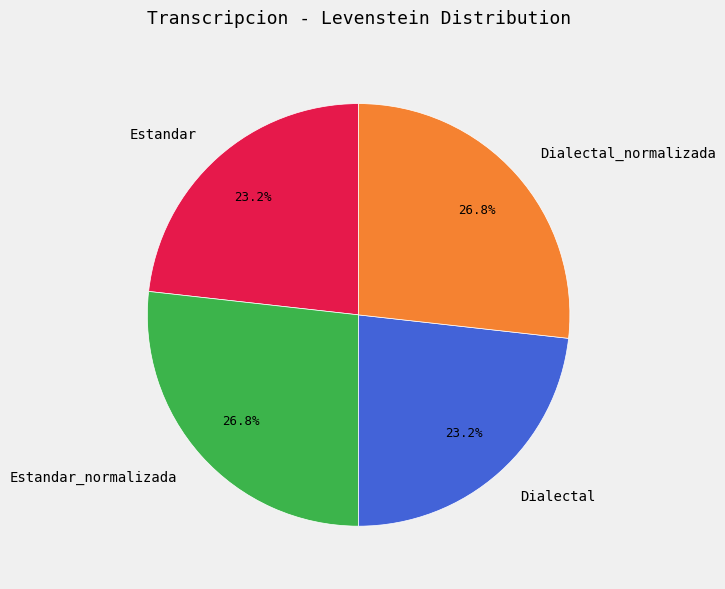

To the nearest percent, what is the difference between the largest and smallest slice percentages?

4%